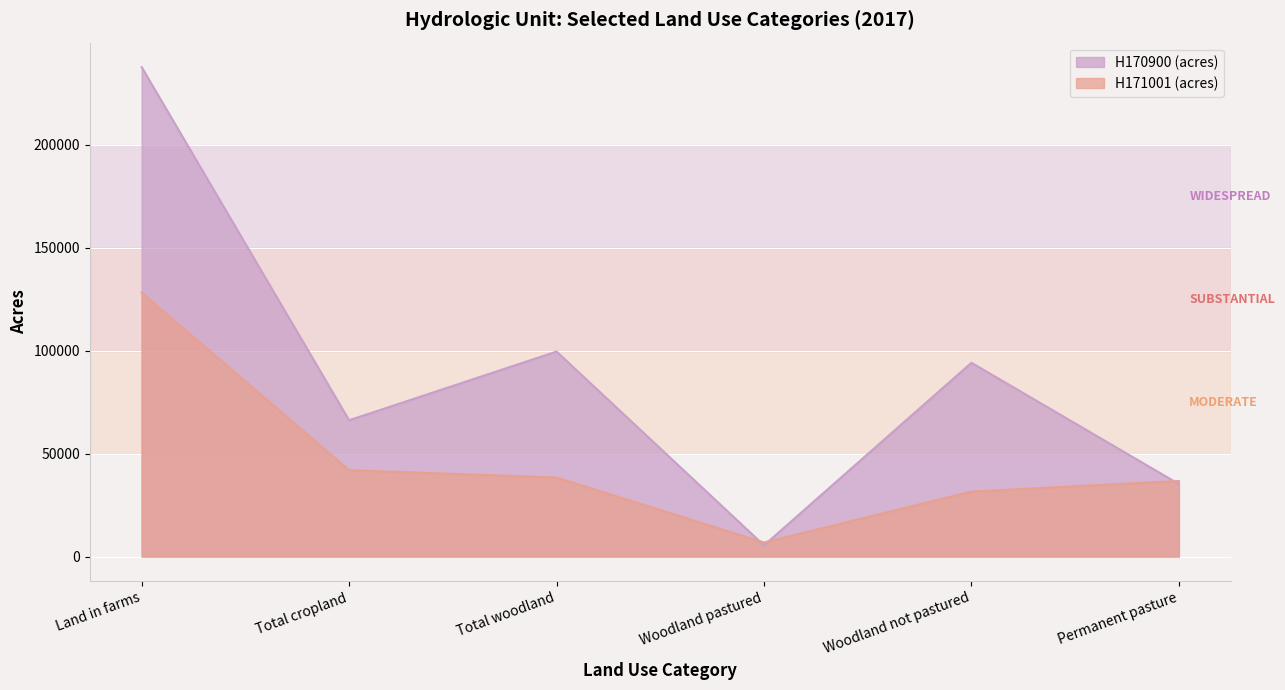

List the labels in order of H170900 (acres) value, largest first.

Land in farms, Total woodland, Woodland not pastured, Total cropland, Permanent pasture, Woodland pastured